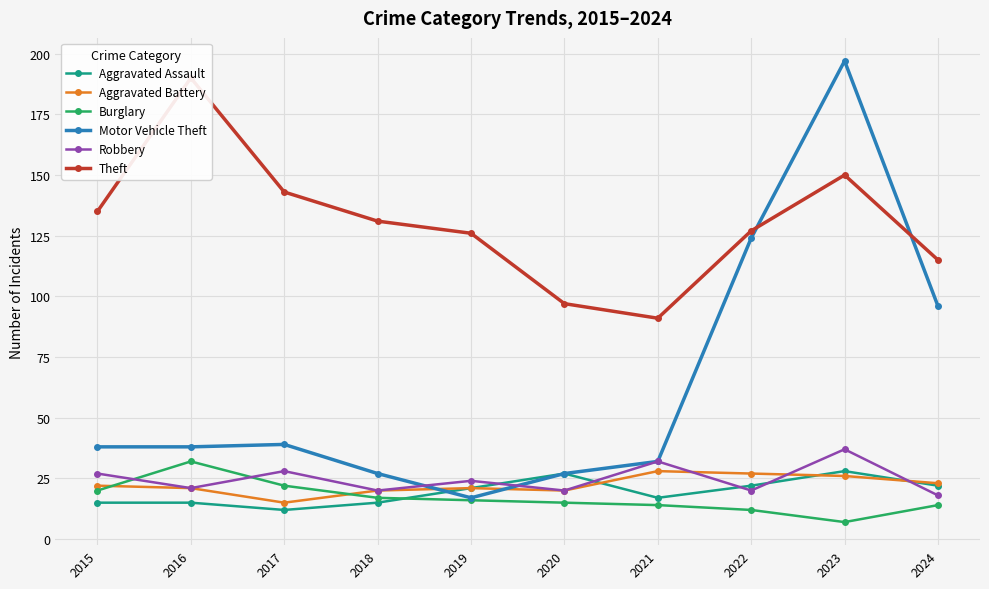

Which series has the largest total across all categories?

Theft